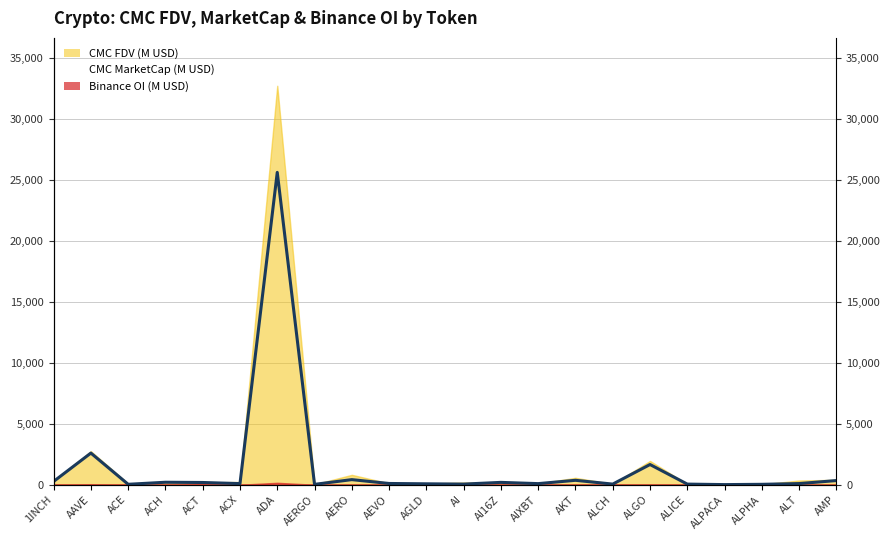

At which category does the data reach its first local valley?

ACE